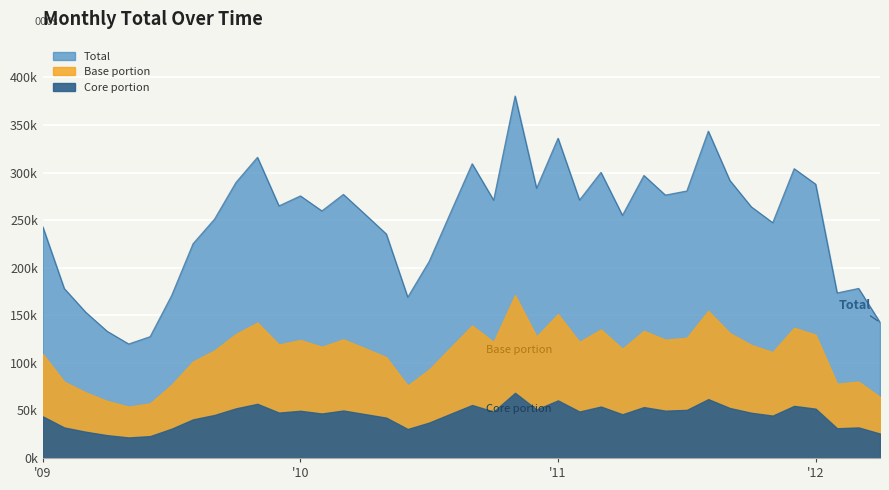

The chart shows a value of 65870 at 2011-07. True or false?

False